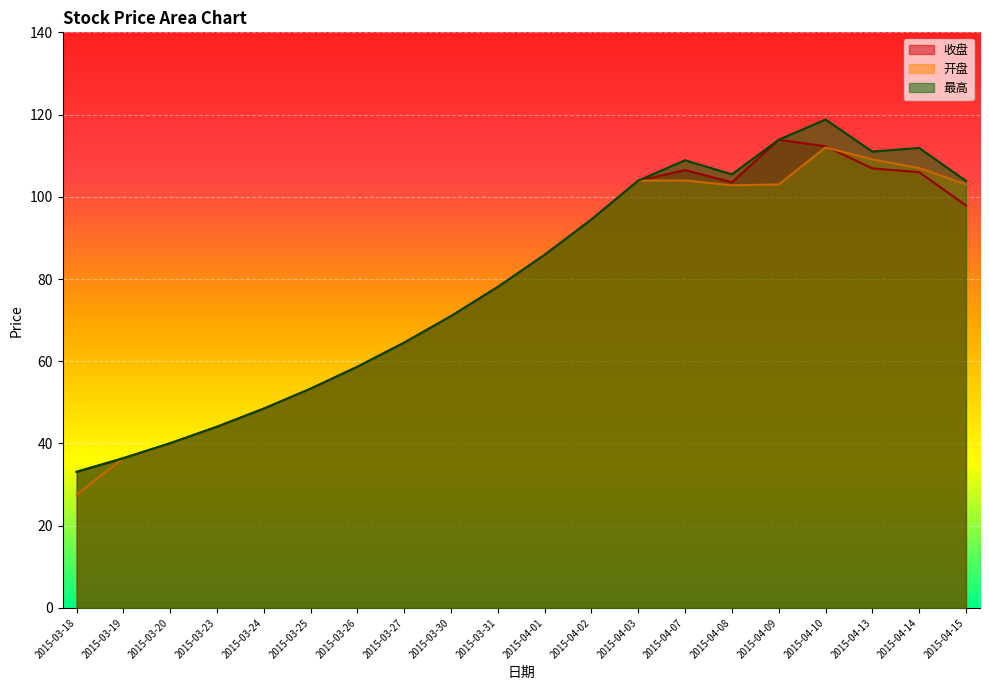

What is the label of the 5th point from the right?

2015-04-09